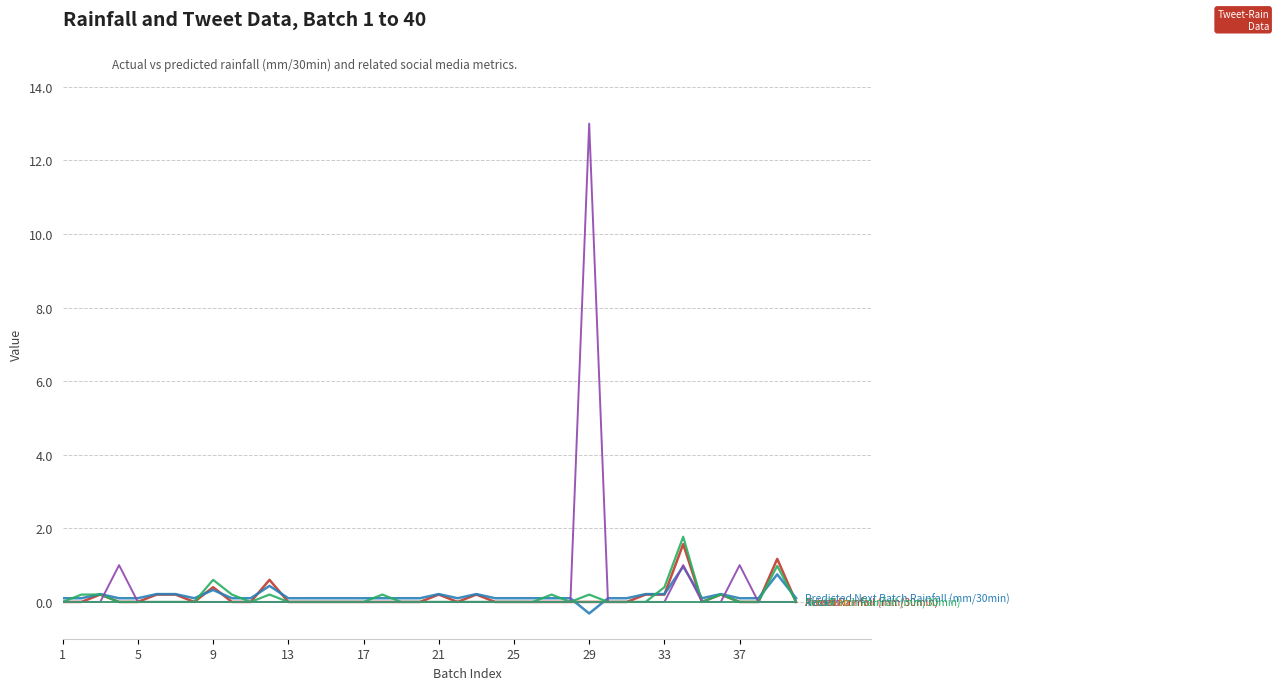

Does the chart have visible grid lines?

Yes